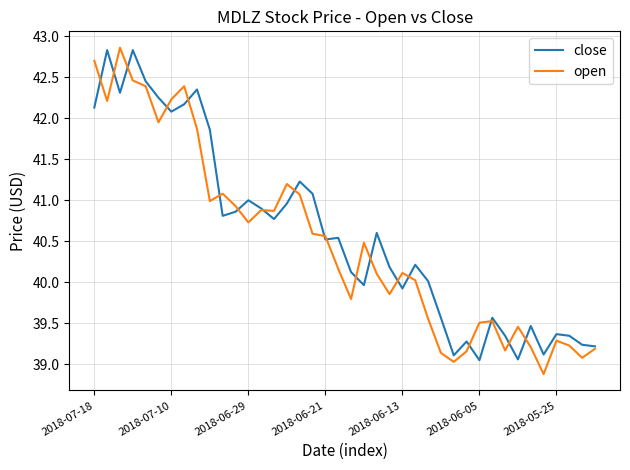

What is the maximum value shown in the chart?

42.9